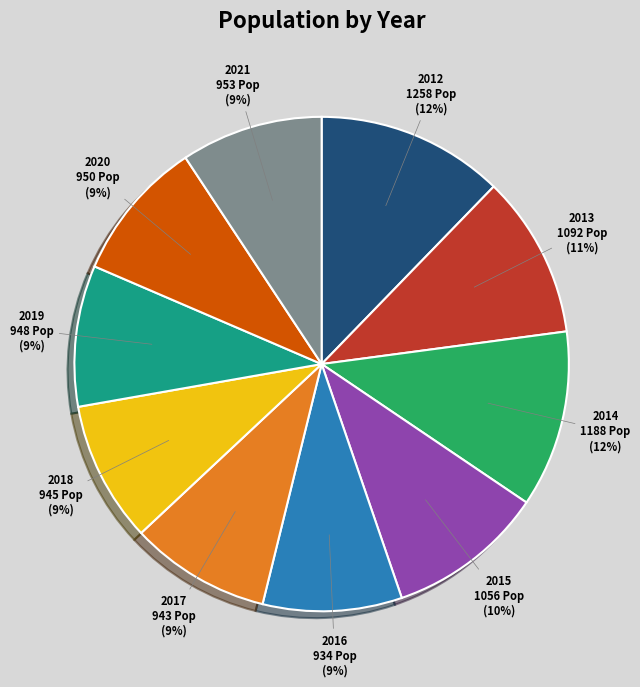

Is the sum of 2020 and 2017 greater than half?

No